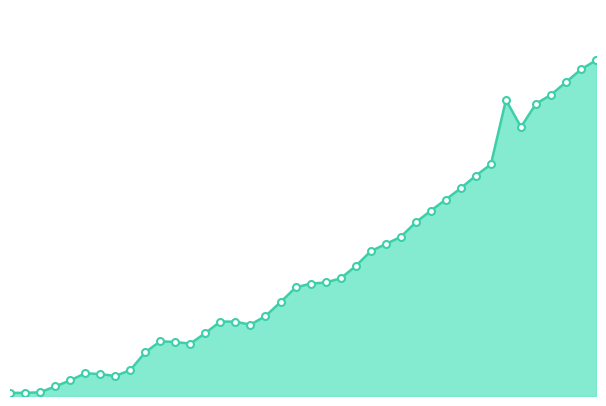

How many lines are shown in the chart?

1